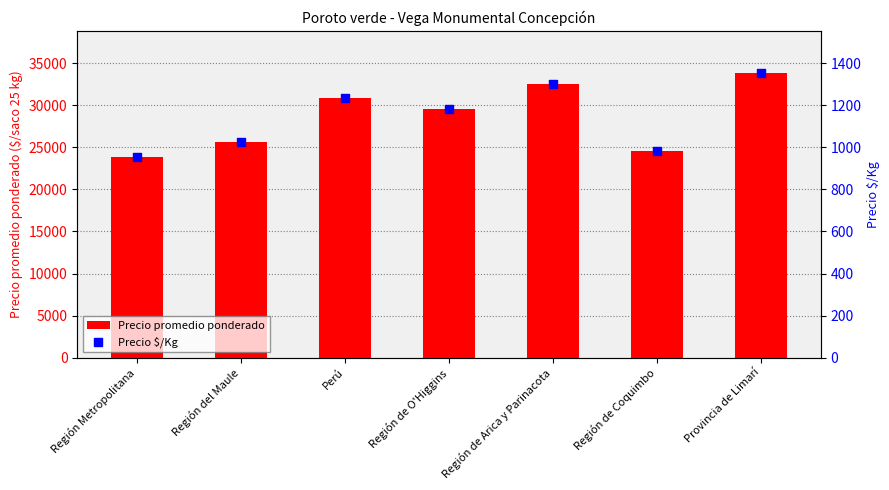

What are all the series names shown in the legend?

Precio promedio ponderado, Precio $/Kg